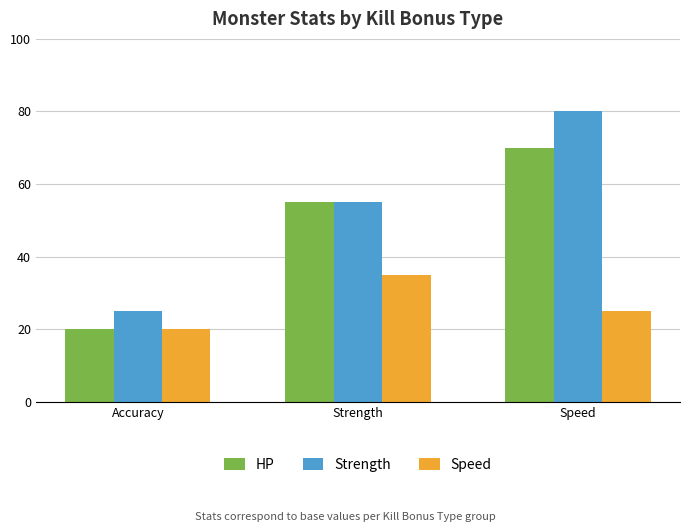

The value of HP at Accuracy is 20. True or false?

True